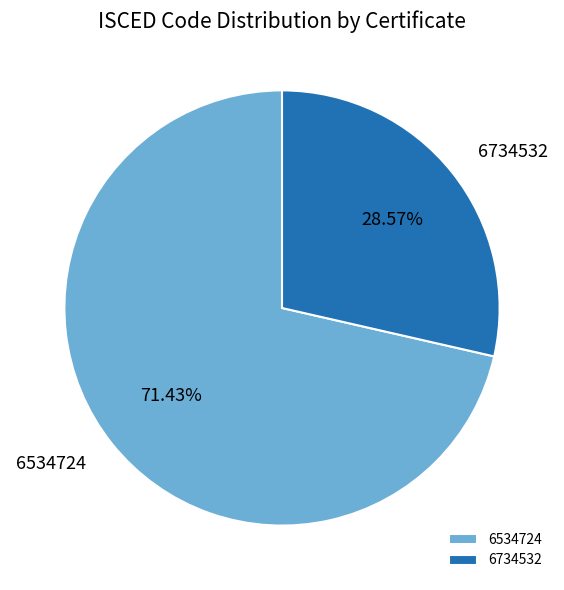

Approximately how many times larger is the value at 6734532 compared to 6534724?

0.4